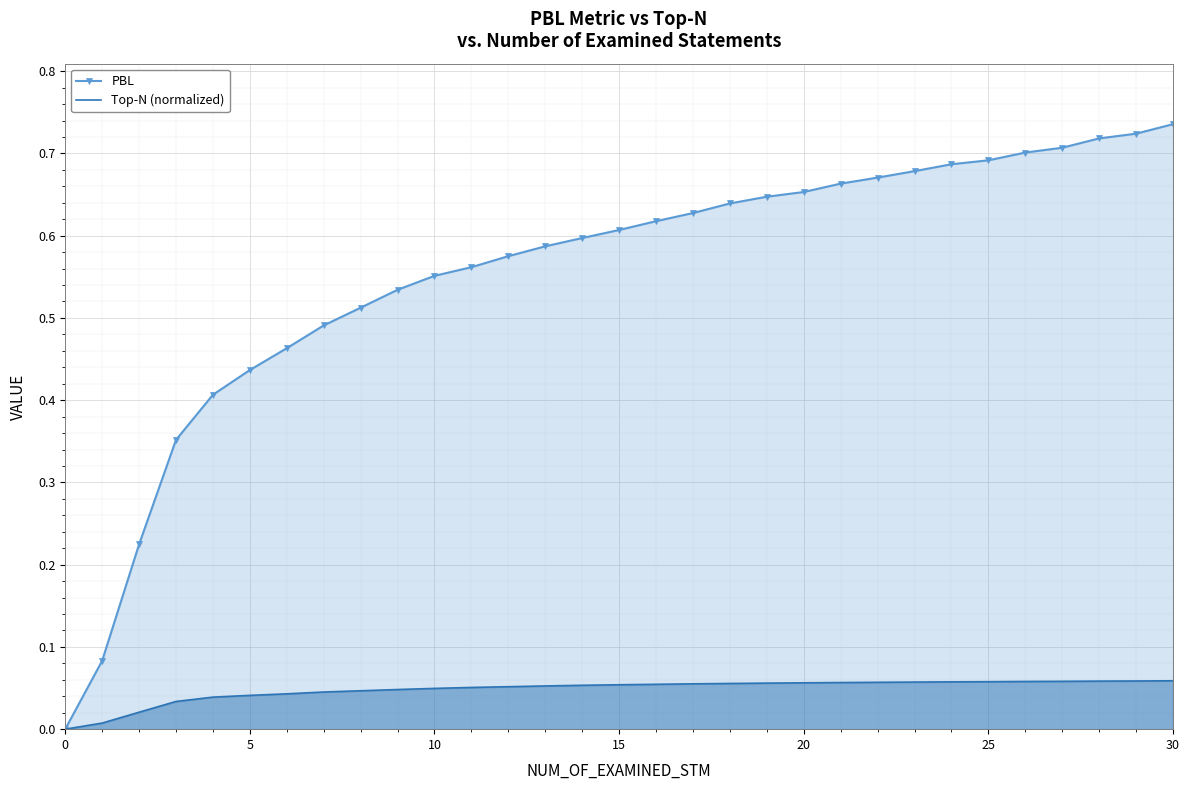

Rank the series by their maximum value, from highest to lowest.

PBL, Top-N (normalized)